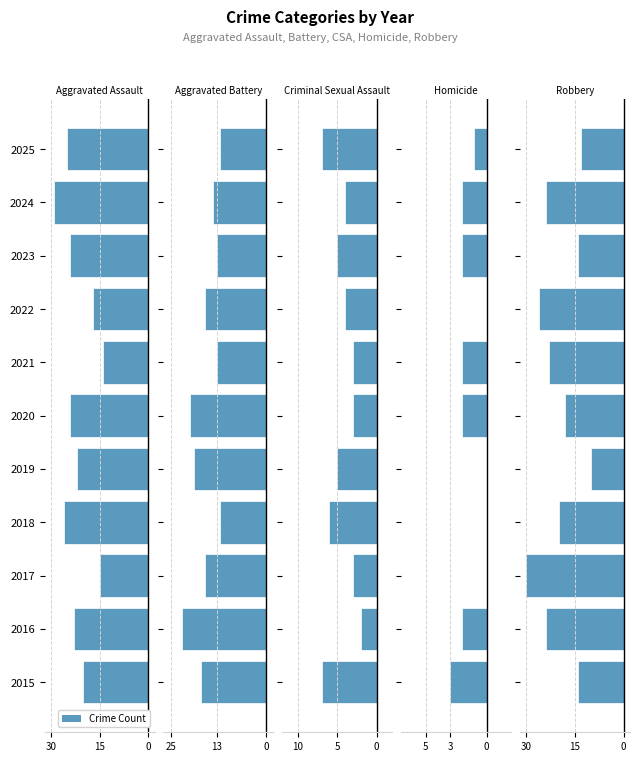

How many categories are shown in the chart?

11